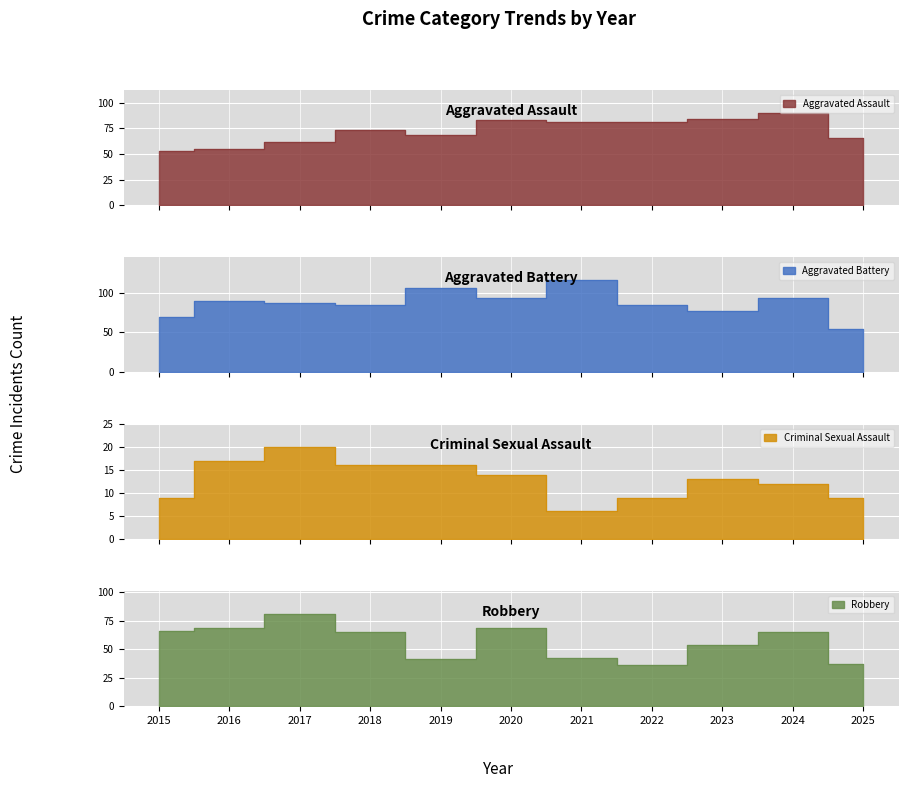

Which category has the highest value across all series?

2021